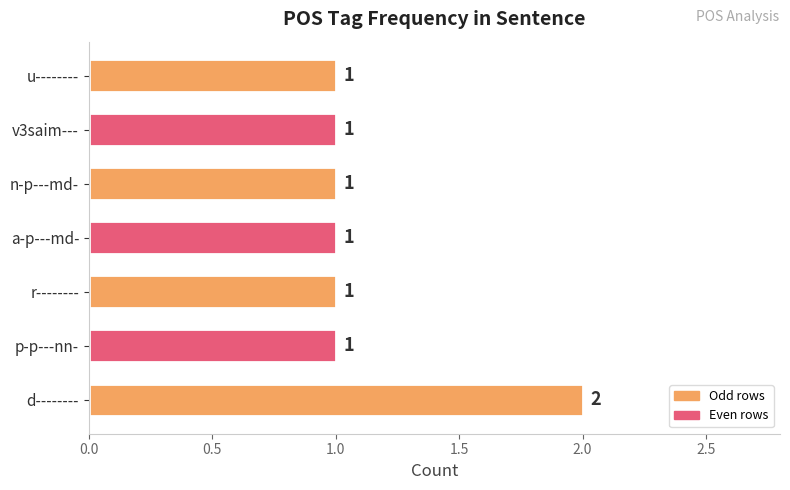

Is it true that the value at d-------- is 3?

False